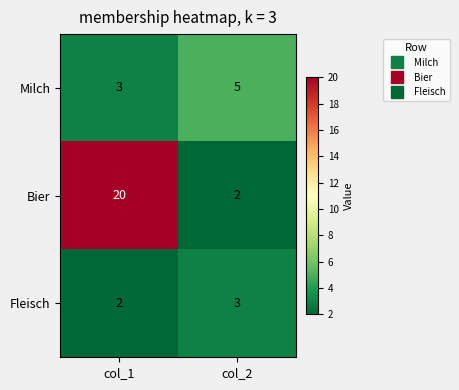

What is the sum of the Bier values at col_2 and col_1?

22